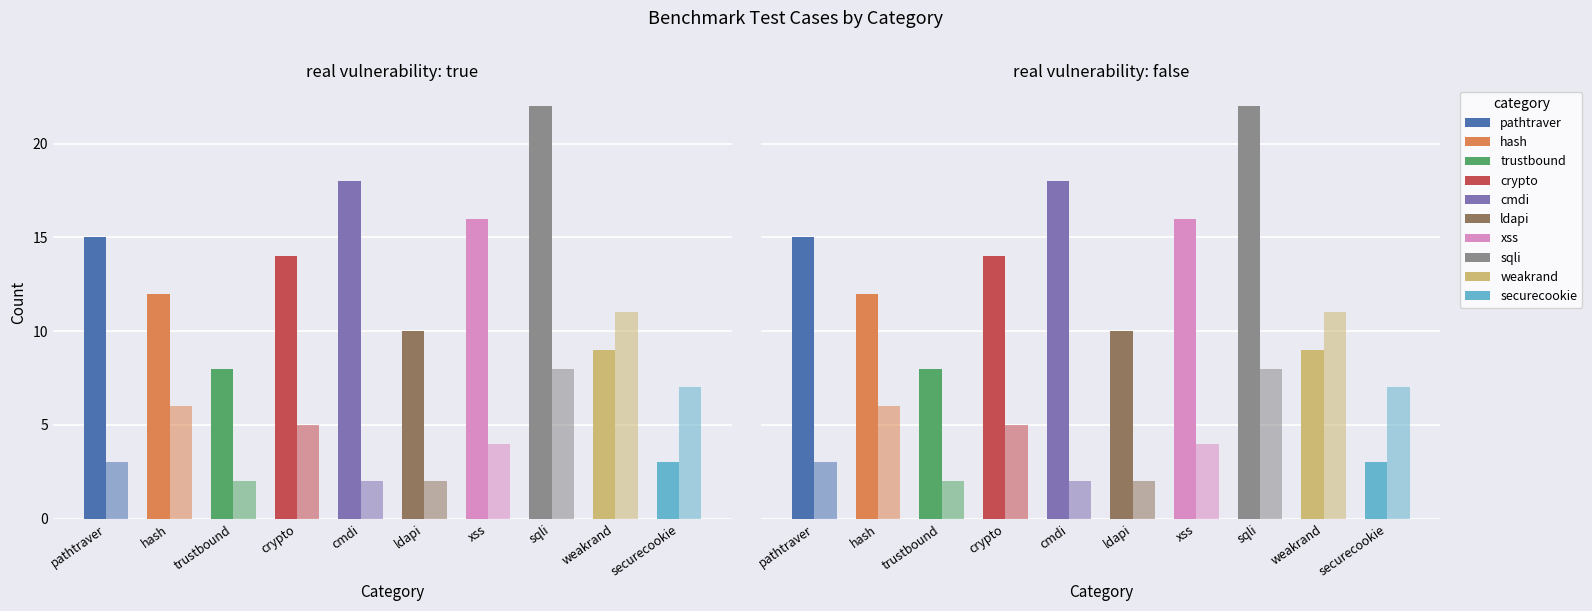

Which category has the lowest value in the real vulnerability: false series?

trustbound